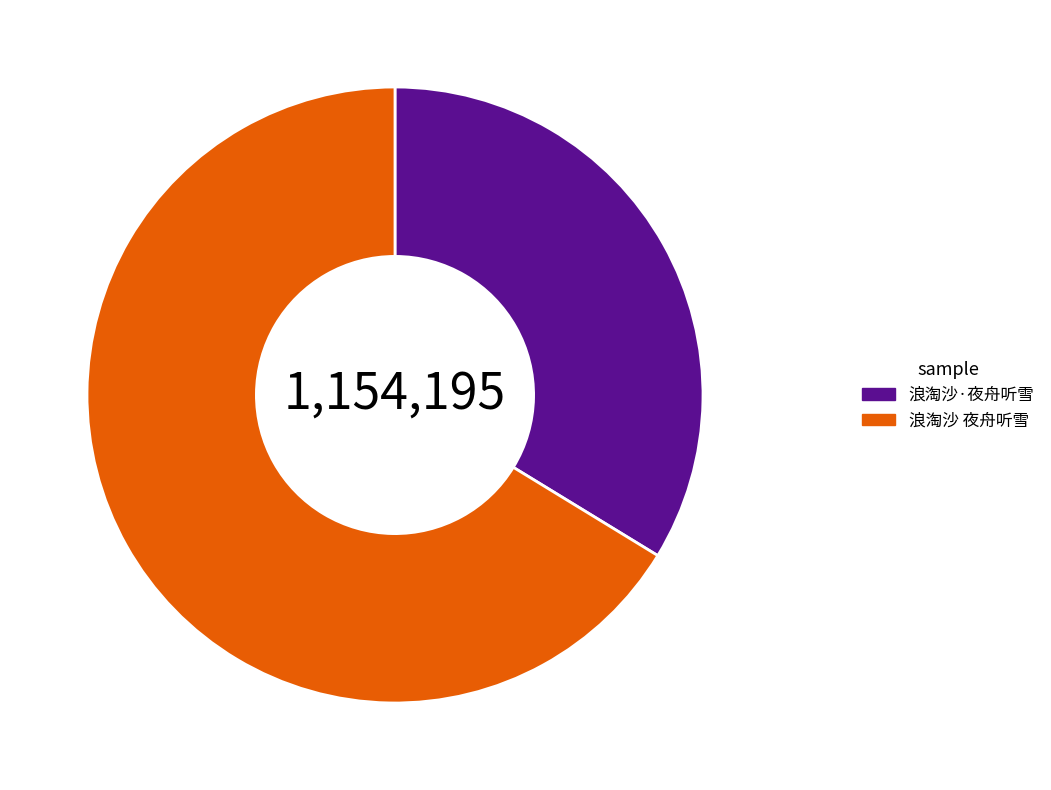

True or false: 浪淘沙·夜舟听雪 accounts for 43% of the total.

False